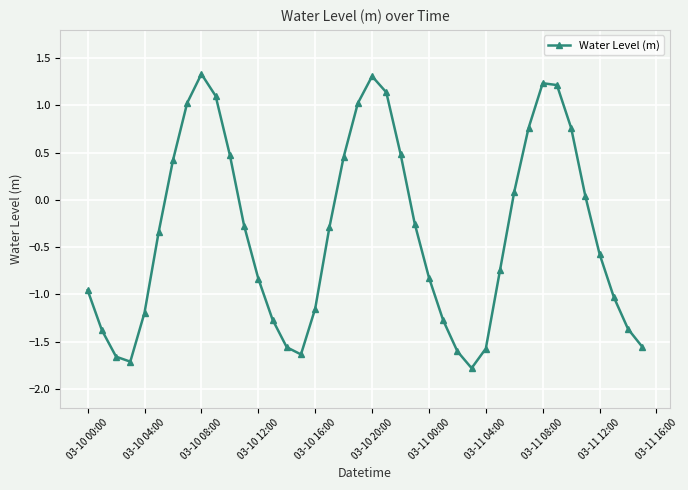

What is the sum of all values?

-14.0